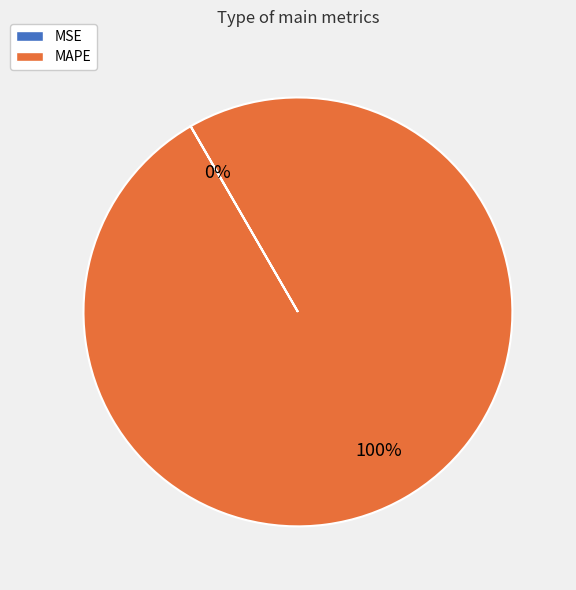

Is MAPE the majority of the pie?

Yes